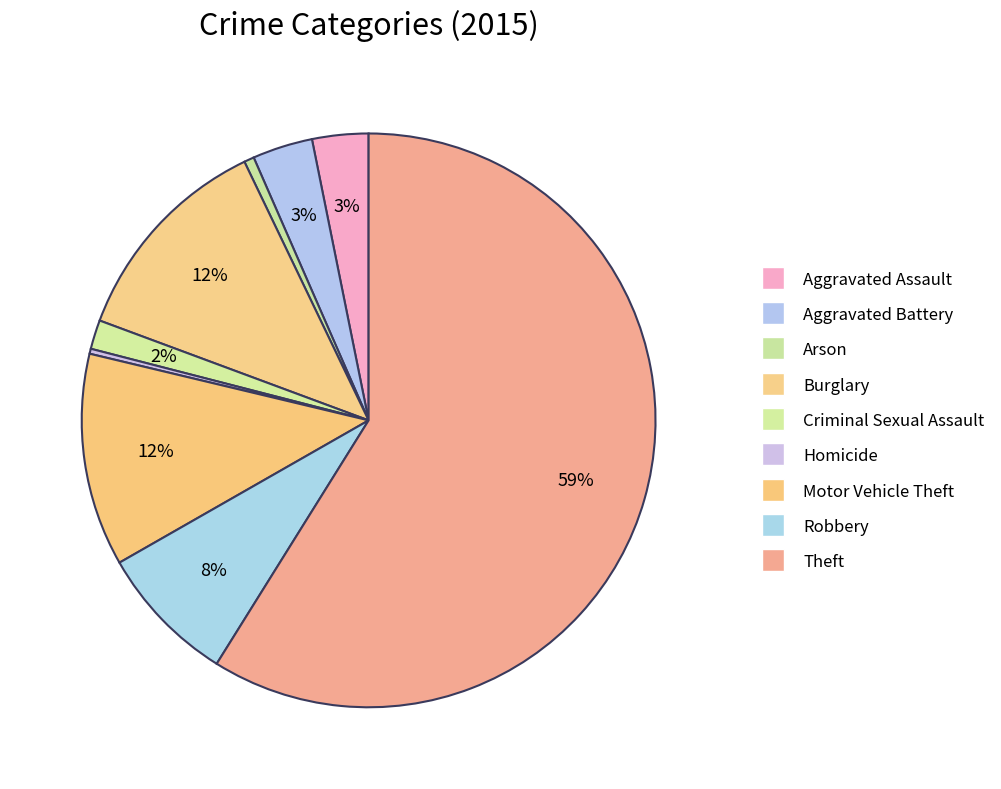

To the nearest percent, what is the average slice percentage?

11%